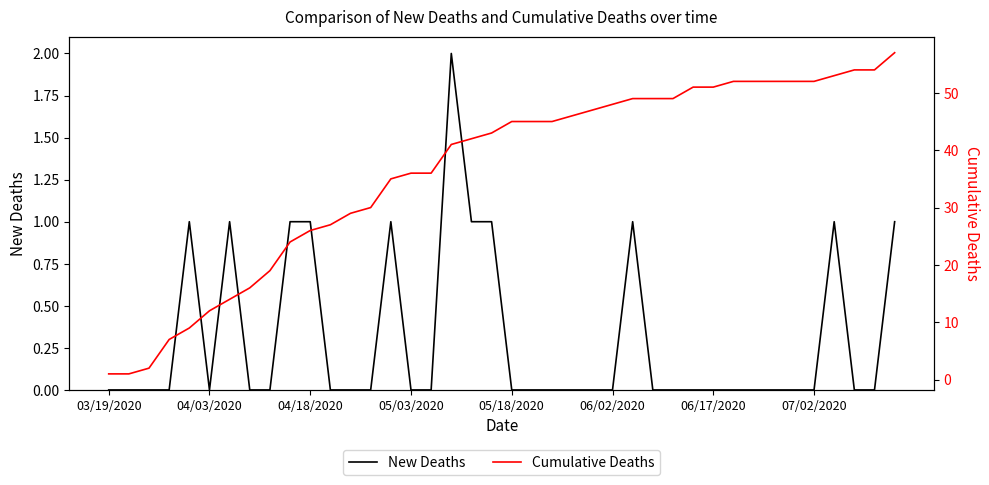

True or false: Cumulative Deaths and New Deaths intersect in this chart.

False